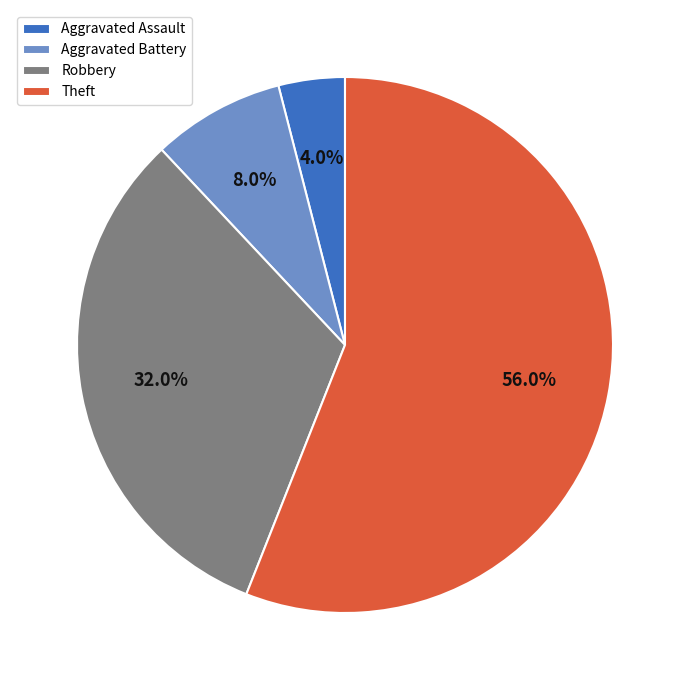

How many slices are in this pie chart?

4